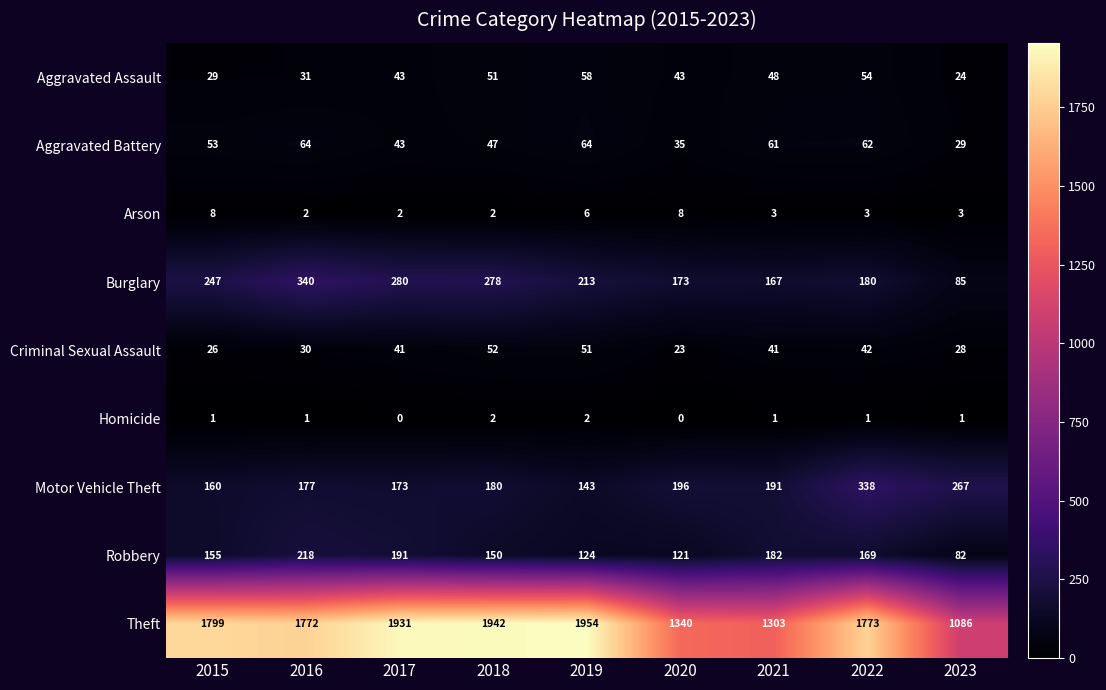

Rank the series at 2023 from lowest to highest value.

Homicide, Arson, Aggravated Assault, Criminal Sexual Assault, Aggravated Battery, Robbery, Burglary, Motor Vehicle Theft, Theft